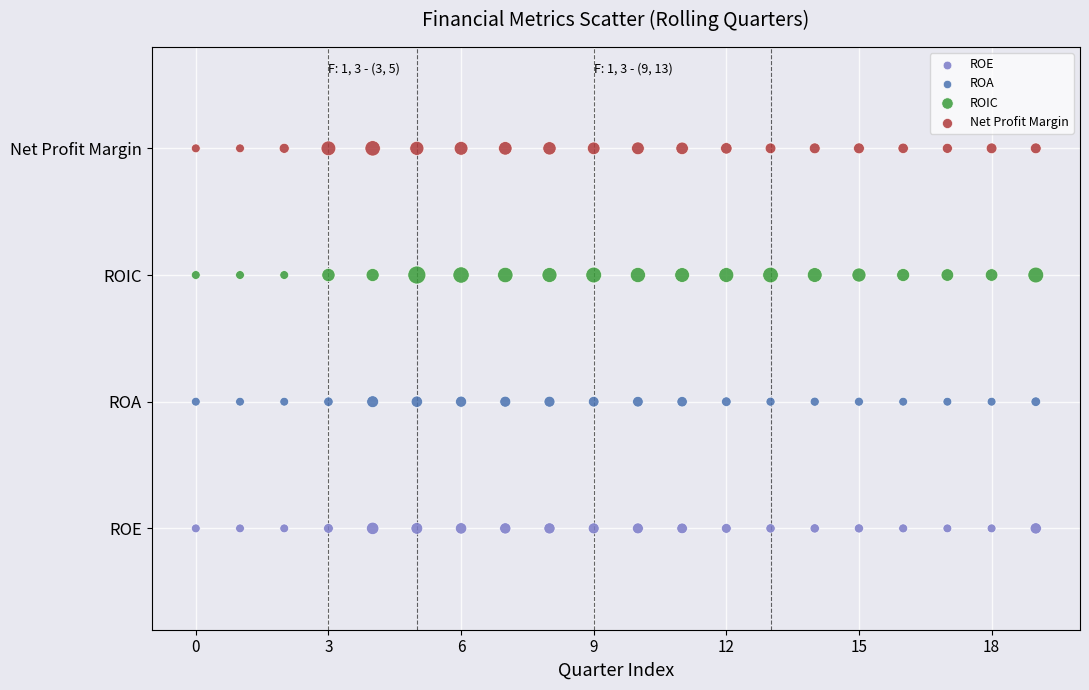

Which series contains the lowest Y value?

ROE